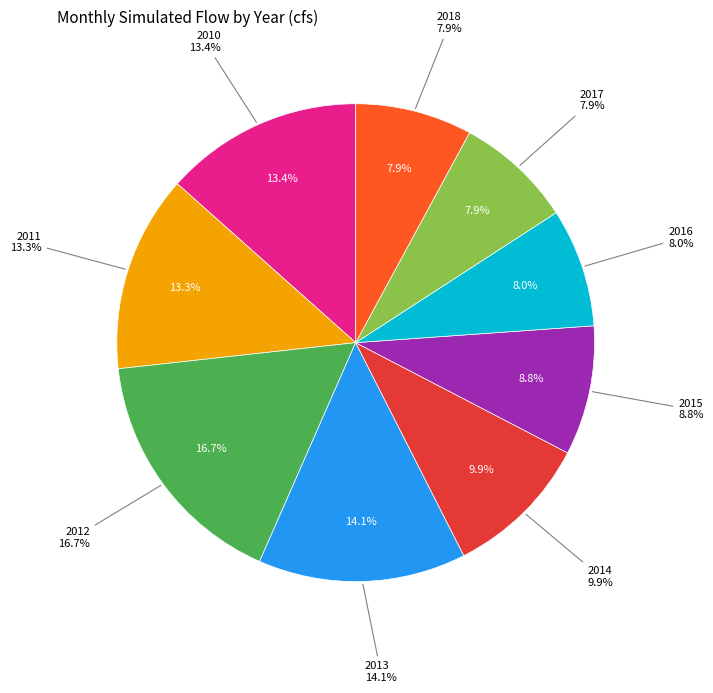

To the nearest percent, what is the difference between the 2018 and 2013 slice percentages?

6%